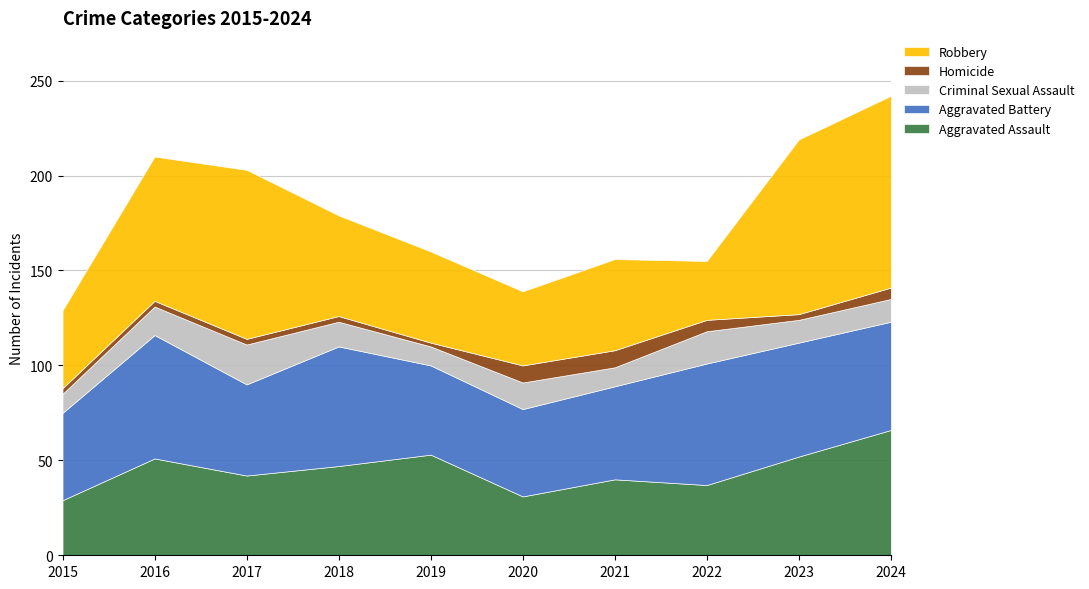

Between which two adjacent categories do Aggravated Assault and Robbery first intersect?

2018 and 2019